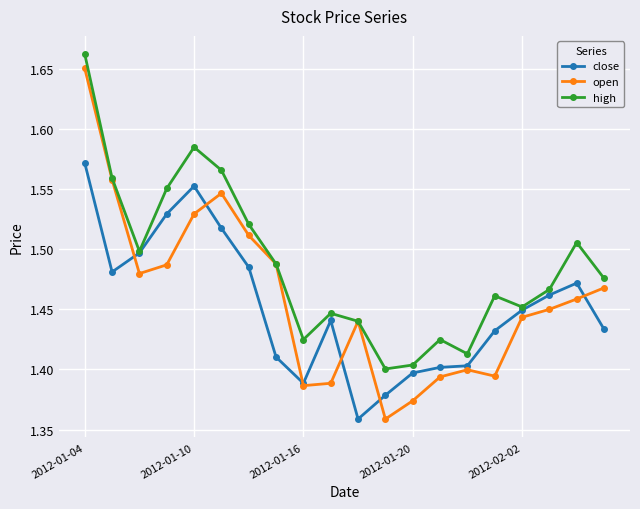

True or false: high has more than 1 interior local peaks.

True